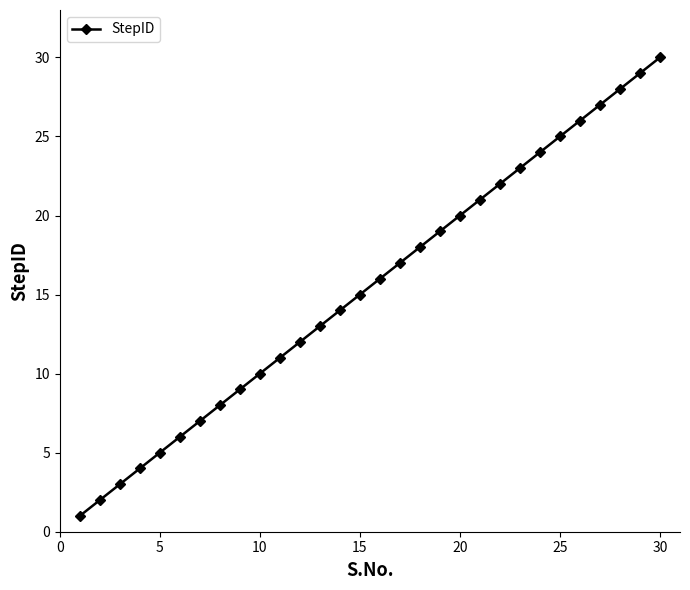

How many lines are shown in the chart?

1